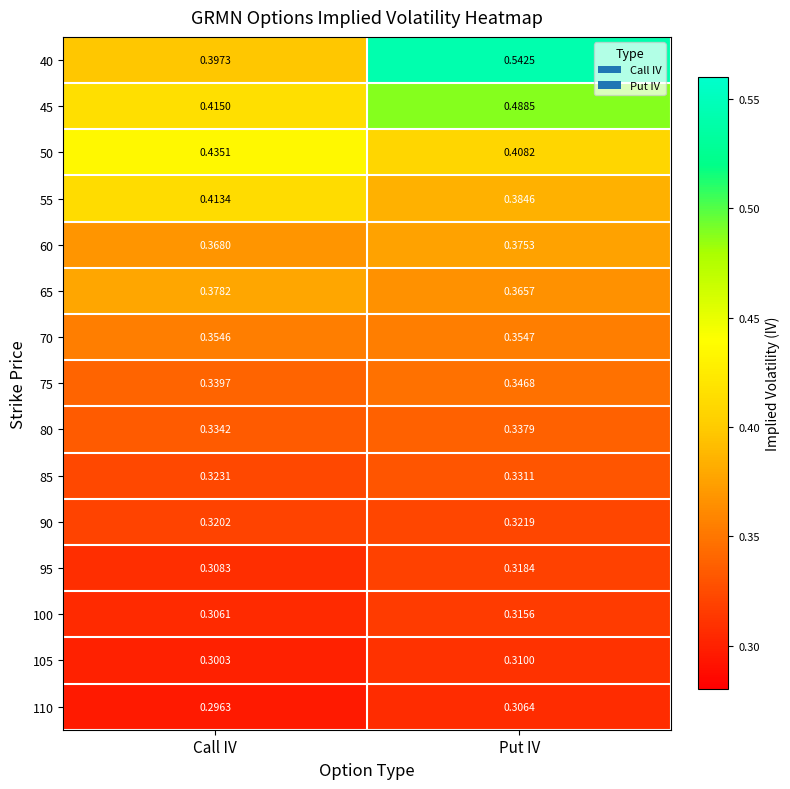

At which category is the sum across all series the highest?

Put IV